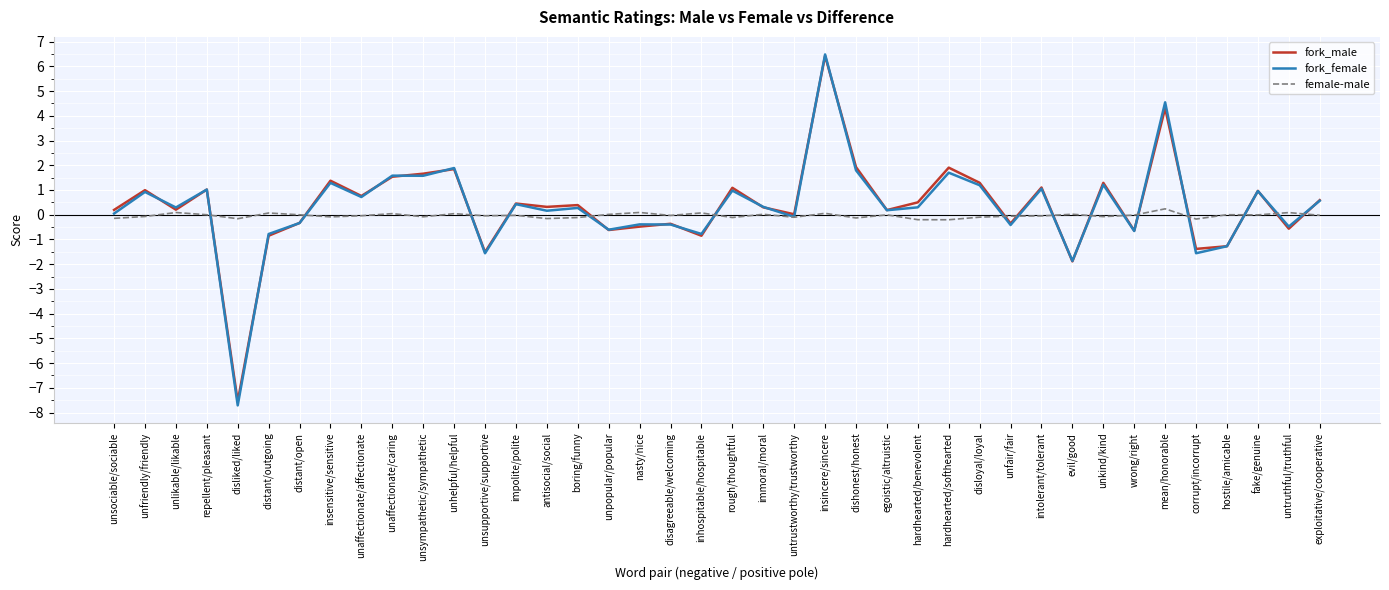

What is the total value across all series at untrustworthy/trustworthy?

-0.2